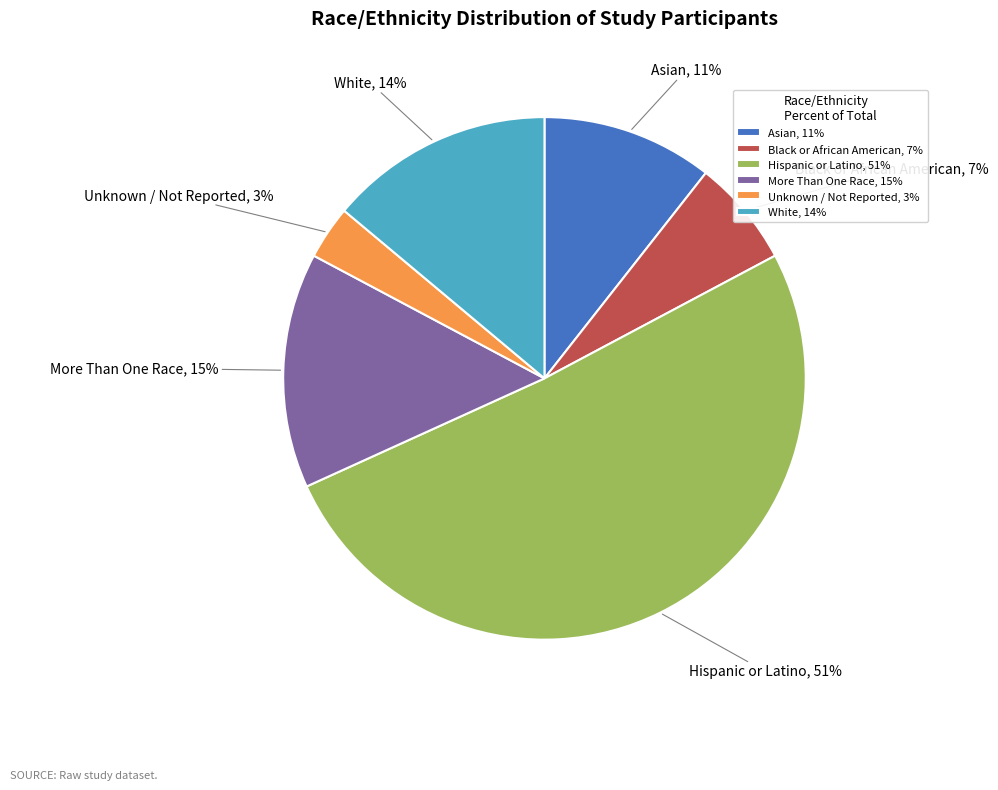

True or false: More Than One Race accounts for 15% of the total.

True